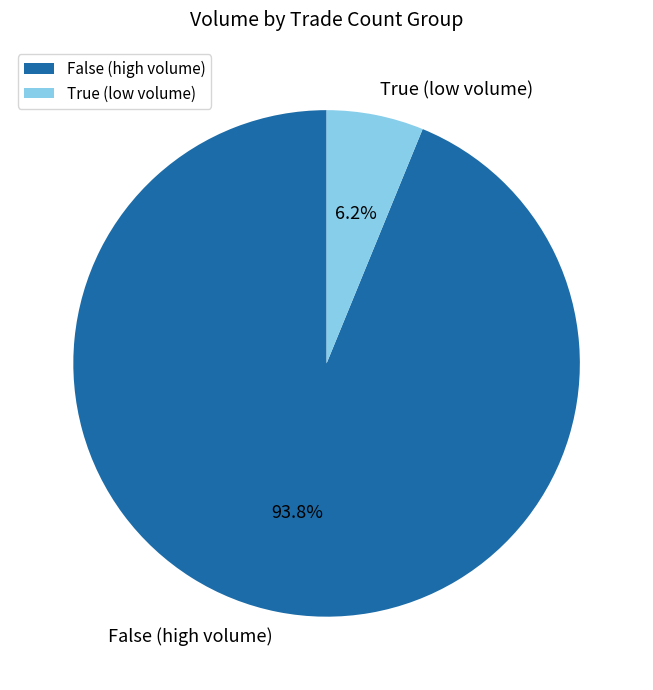

Is there a majority slice in this chart?

Yes